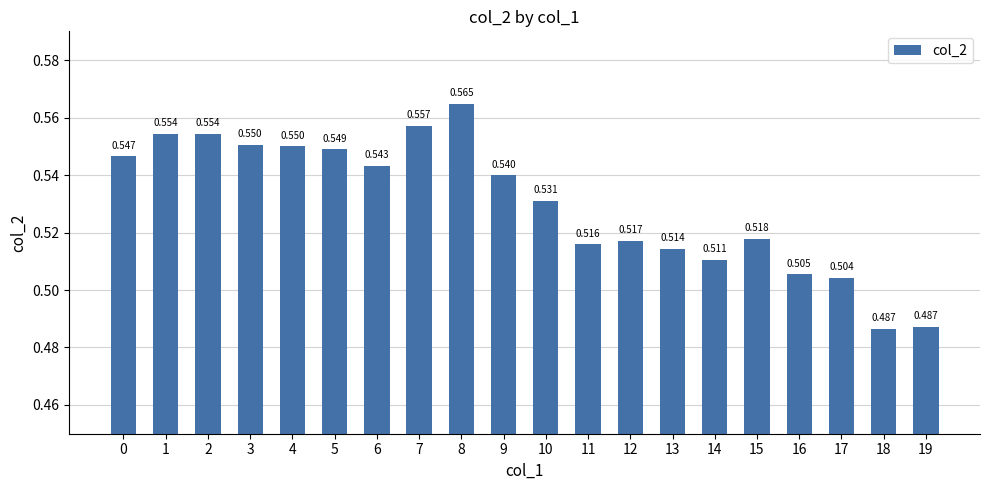

Reading left to right, transcribe all the data shown in this chart.

0.5	0.6	0.6	0.6	0.5	0.5	0.5	0.6	0.6	0.5	0.5	0.5	0.5	0.5	0.5	0.5	0.5	0.5	0.5	0.5